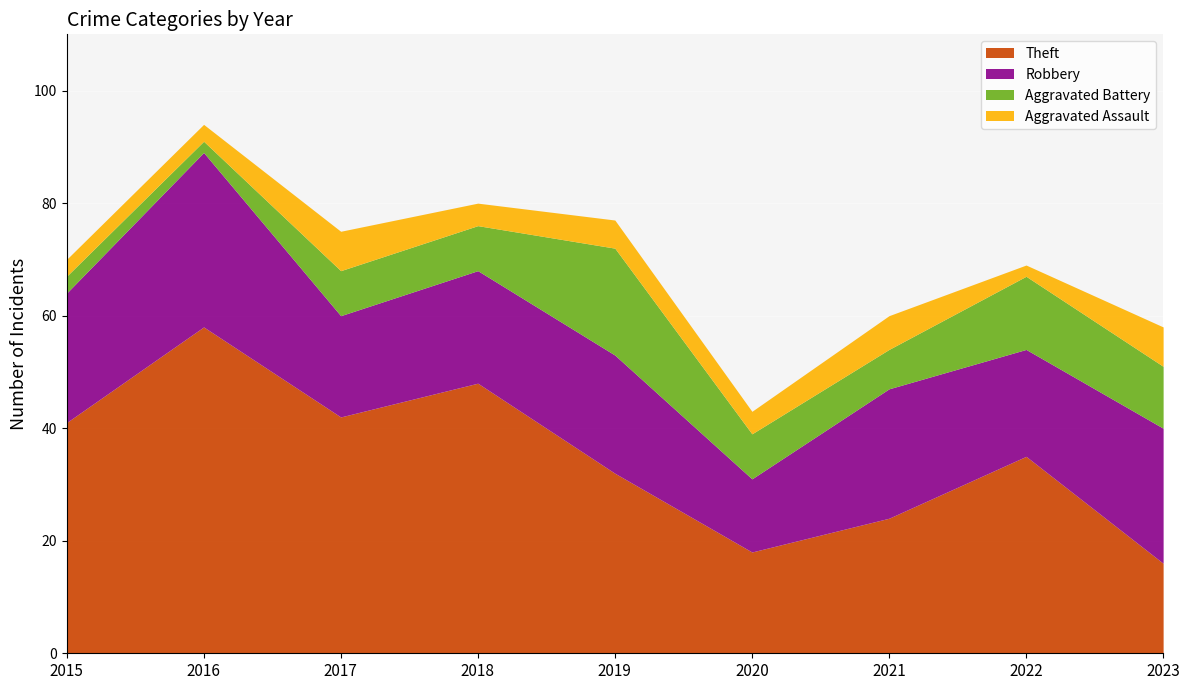

Does the chart display data point markers on the line(s)?

No